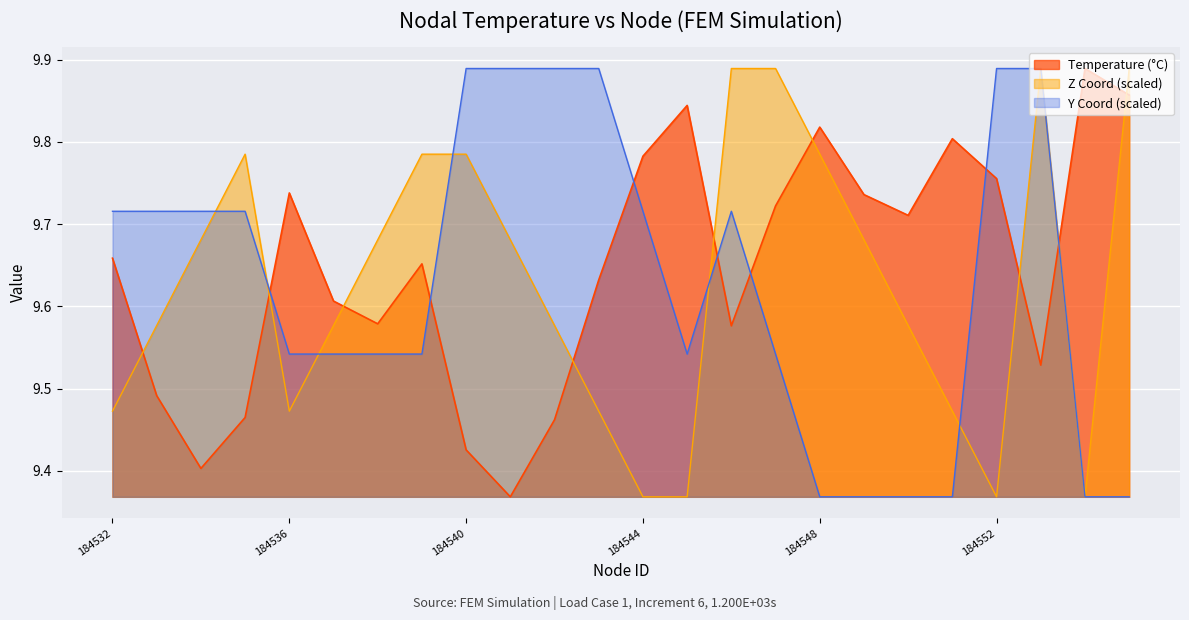

True or false: Z Coord and Y Coord intersect in this chart.

True